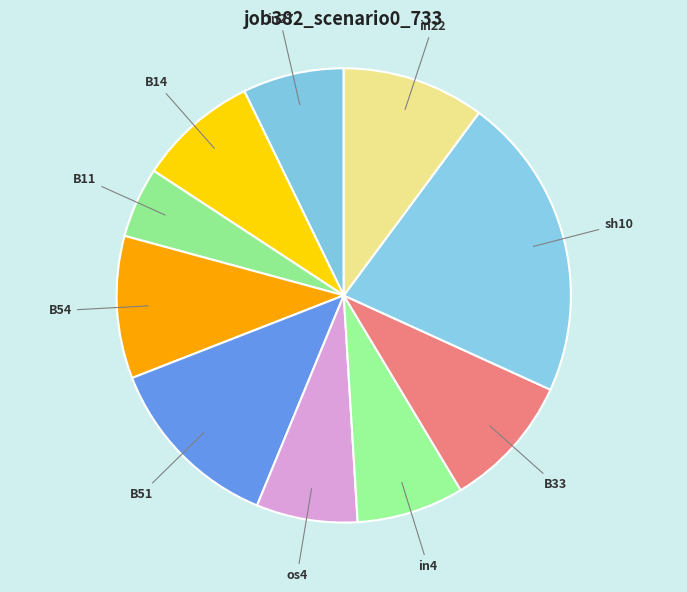

Between in22 and sh10, which is larger?

sh10